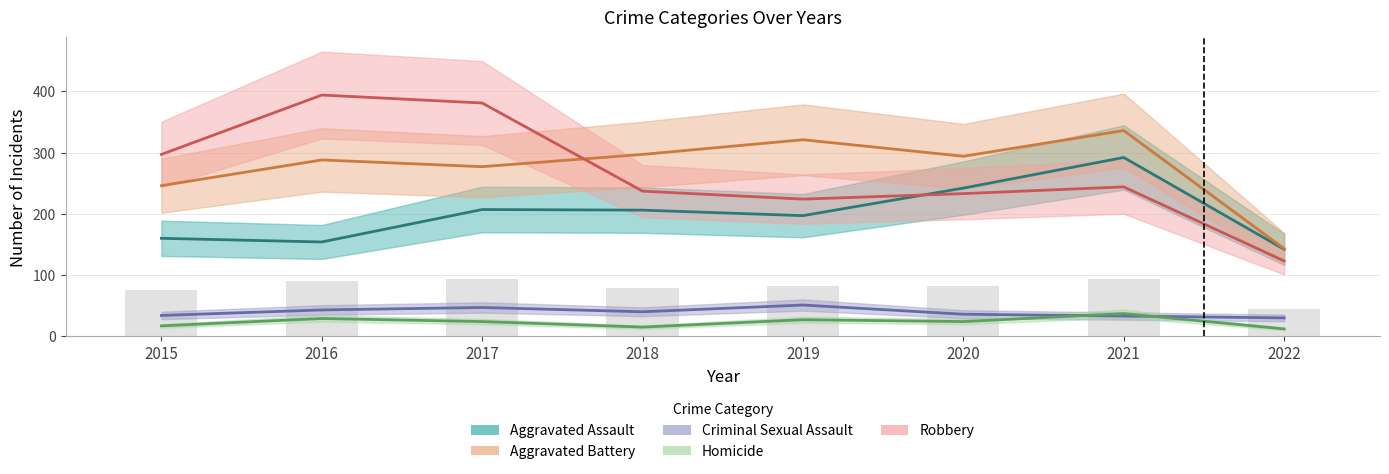

Is it true that Aggravated Battery equals 223 at 2021?

False